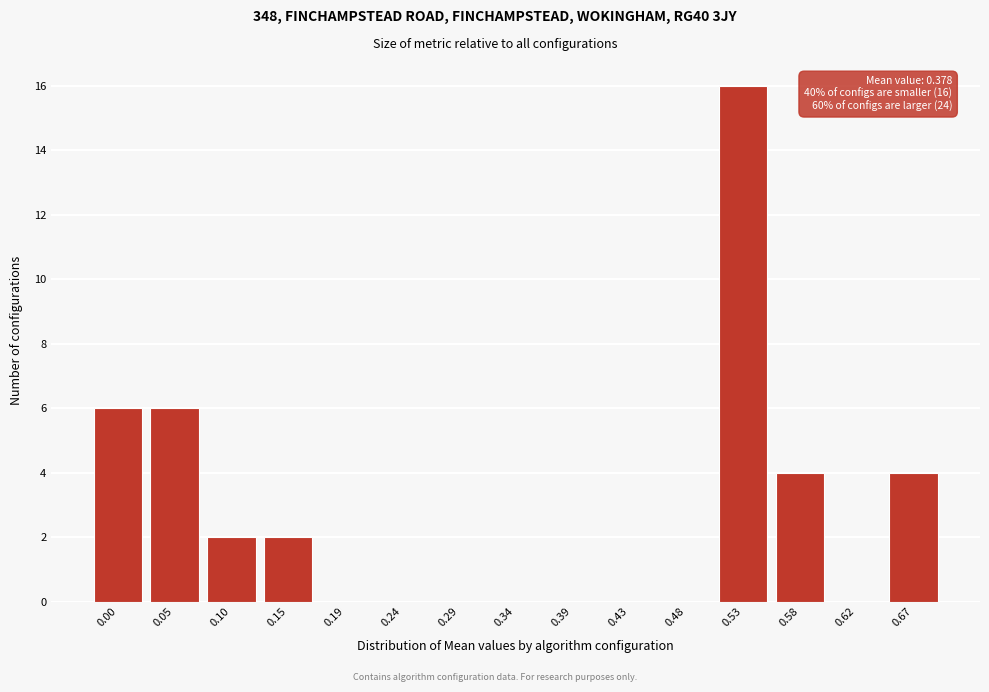

Reading left to right, what are all the values shown in this chart?

0.00=6	0.05=6	0.10=2	0.15=2	0.19=0	0.24=0	0.29=0	0.34=0	0.39=0	0.43=0	0.48=0	0.53=16	0.58=4	0.62=0	0.67=4